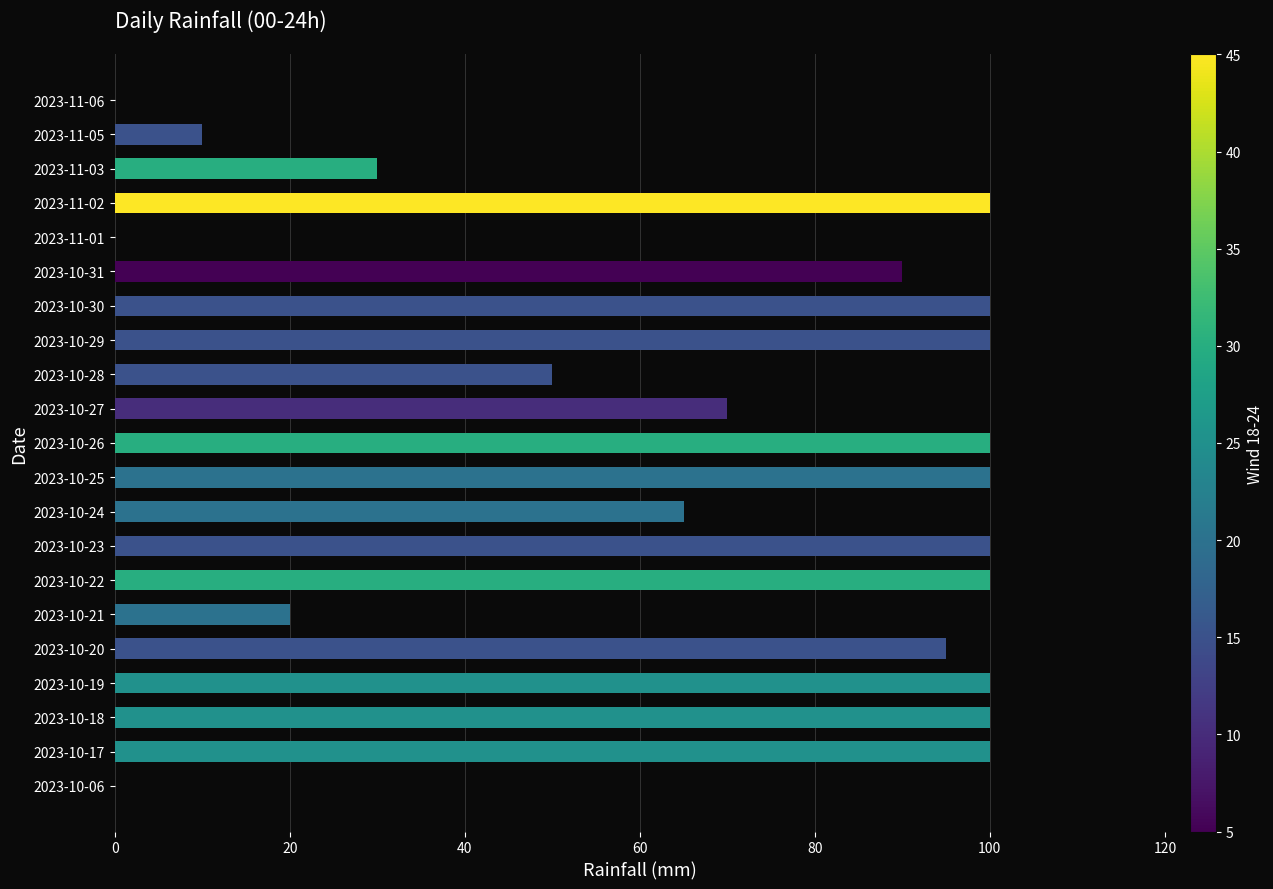

Are the bars grouped side by side (vs. stacked)?

No